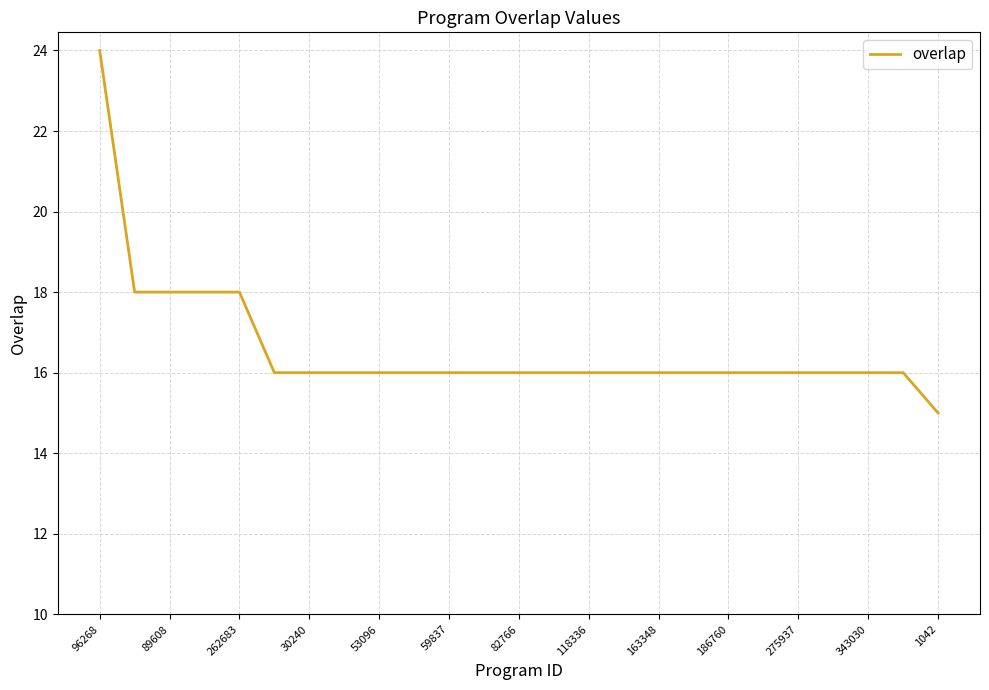

What is the average value?

17